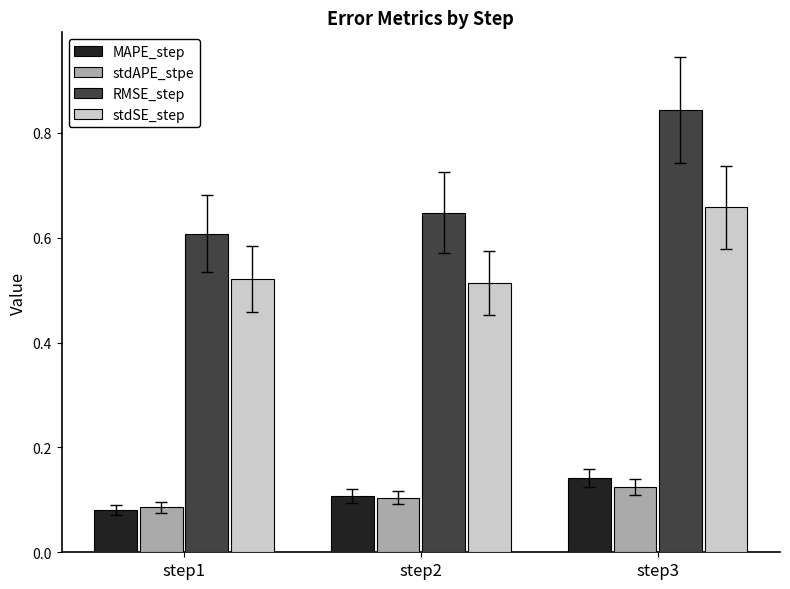

At which category does the chart reach its minimum across all series?

step1